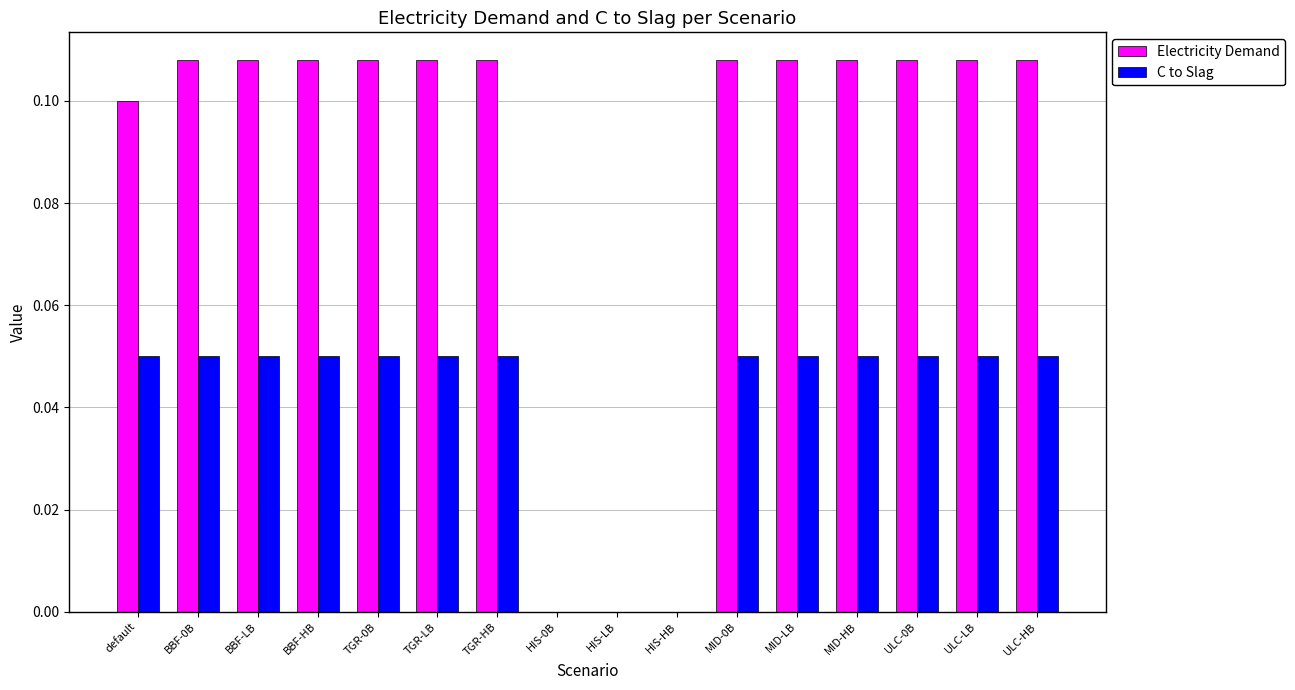

Is it true that Electricity Demand equals 0.2 at ULC-HB?

False